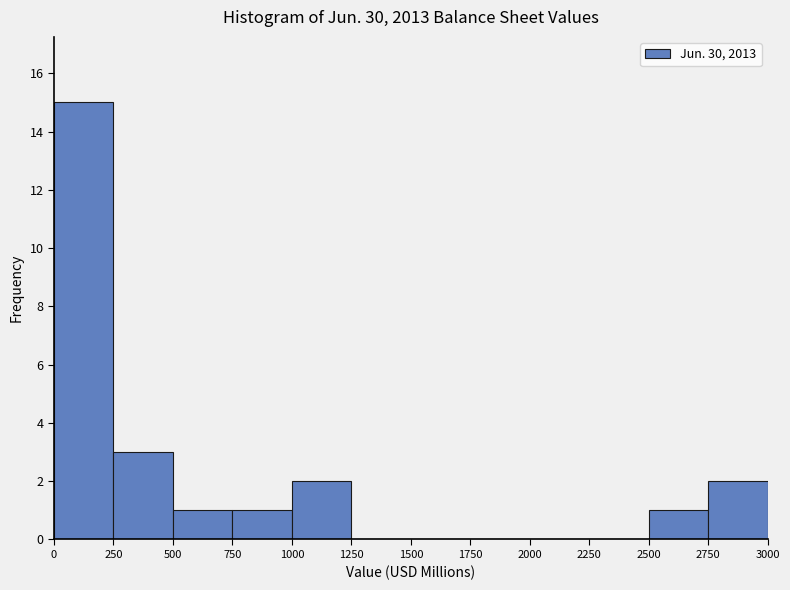

Reading left to right, transcribe this chart: for each bar, give the range it covers on the x-axis and its height. The values are not printed on the chart, so give them approximately, as read against the axis.

0 to 250: 15
250 to 500: 3
500 to 750: 1
750 to 1000: 1
1000 to 1250: 2
1250 to 1500: 0
1500 to 1750: 0
1750 to 2000: 0
2000 to 2250: 0
2250 to 2500: 0
2500 to 2750: 1
2750 to 3000: 2